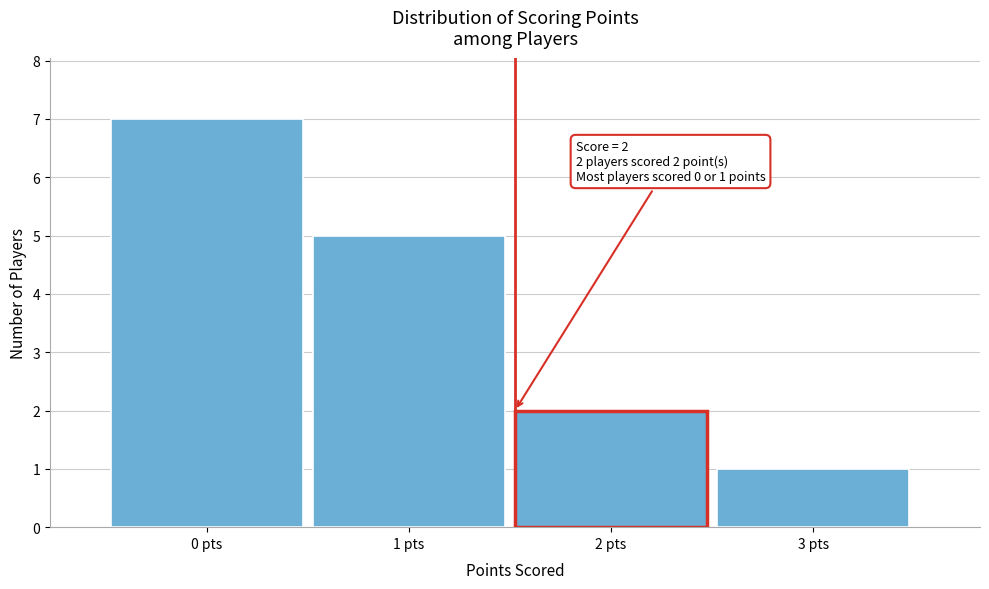

Reading right to left, extract all data points from this chart.

3 pts=1	2 pts=2	1 pts=5	0 pts=7